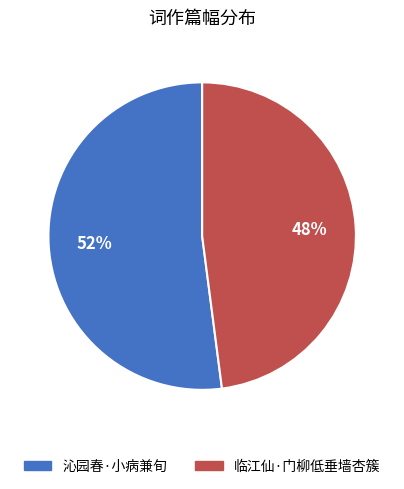

How many slices are in this pie chart?

2